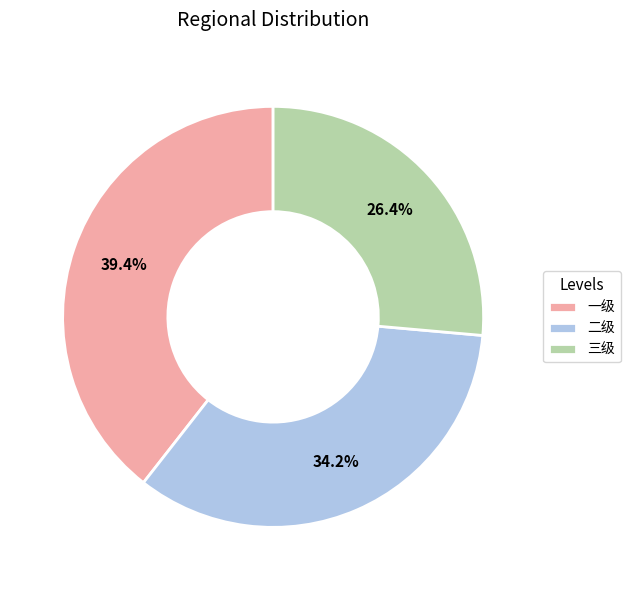

Which category has the smallest portion of the pie?

三级